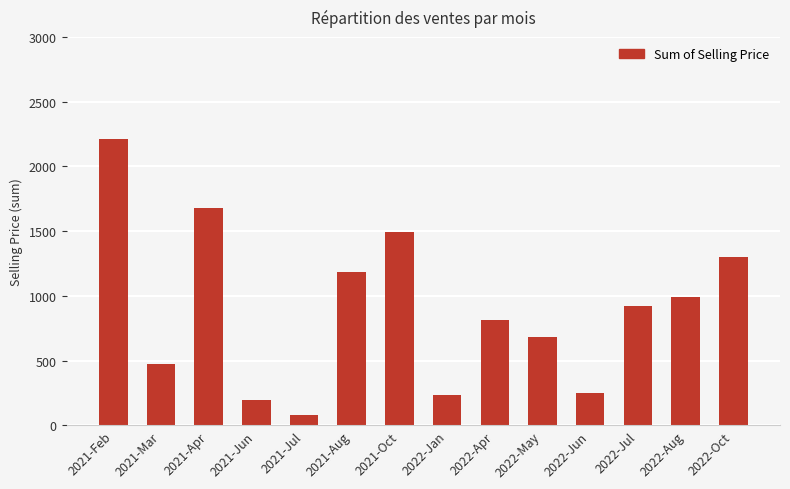

Where does the data first go above 924?

2021-Feb